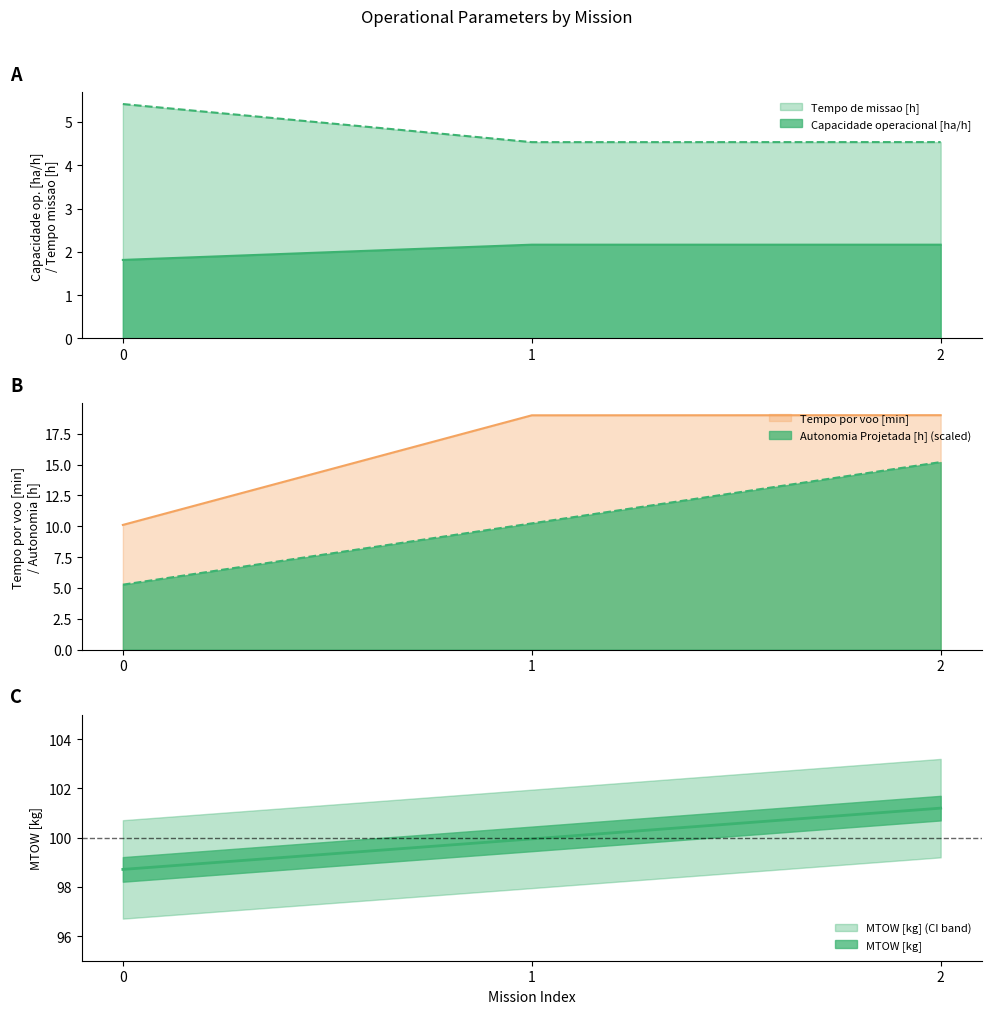

The MTOW [kg] series shows 100.0 at 1. True or false?

True